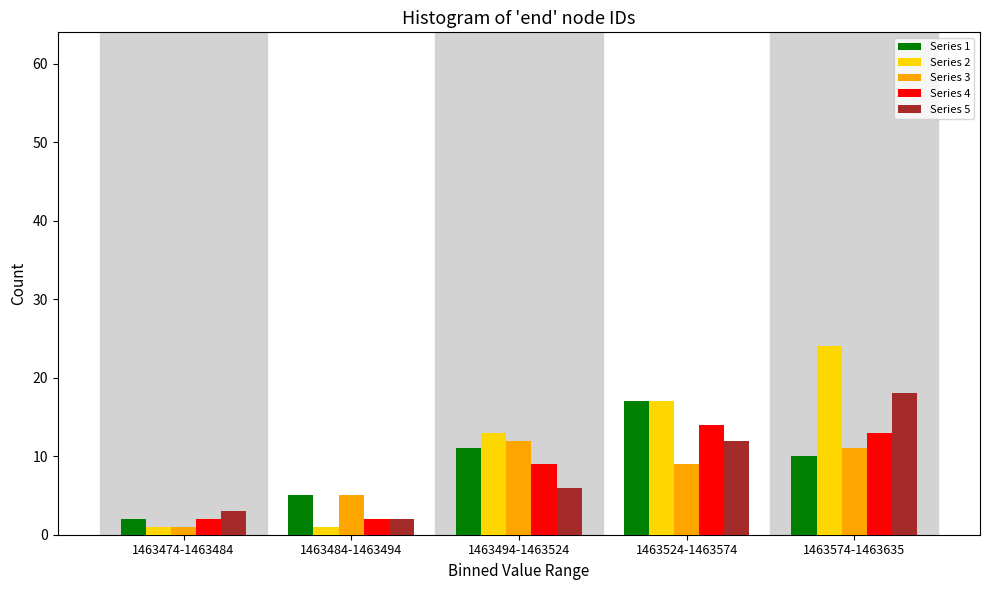

Reading left to right, list all the values displayed in this chart.

Series 1: 1463474-1463484=2	1463484-1463494=5	1463494-1463524=11	1463524-1463574=17	1463574-1463635=10
Series 2: 1463474-1463484=1	1463484-1463494=1	1463494-1463524=13	1463524-1463574=17	1463574-1463635=24
Series 3: 1463474-1463484=1	1463484-1463494=5	1463494-1463524=12	1463524-1463574=9	1463574-1463635=11
Series 4: 1463474-1463484=2	1463484-1463494=2	1463494-1463524=9	1463524-1463574=14	1463574-1463635=13
Series 5: 1463474-1463484=3	1463484-1463494=2	1463494-1463524=6	1463524-1463574=12	1463574-1463635=18